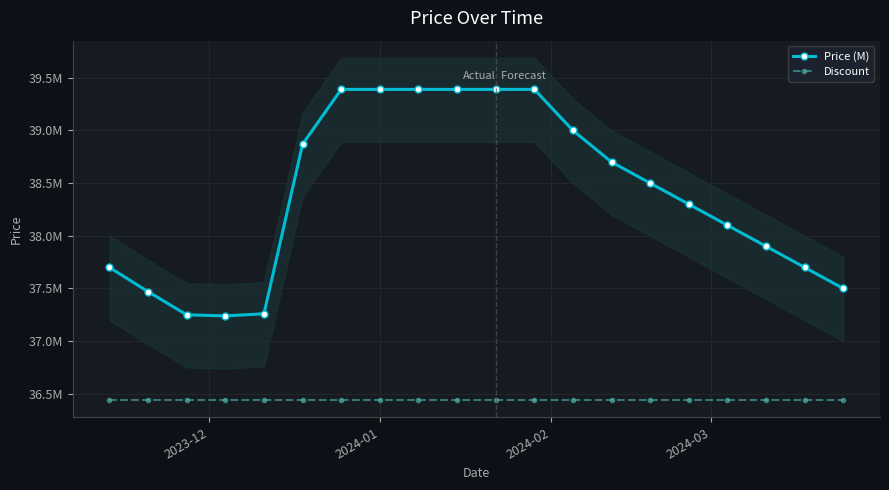

How many values in the Price (M) series are below 38?

8